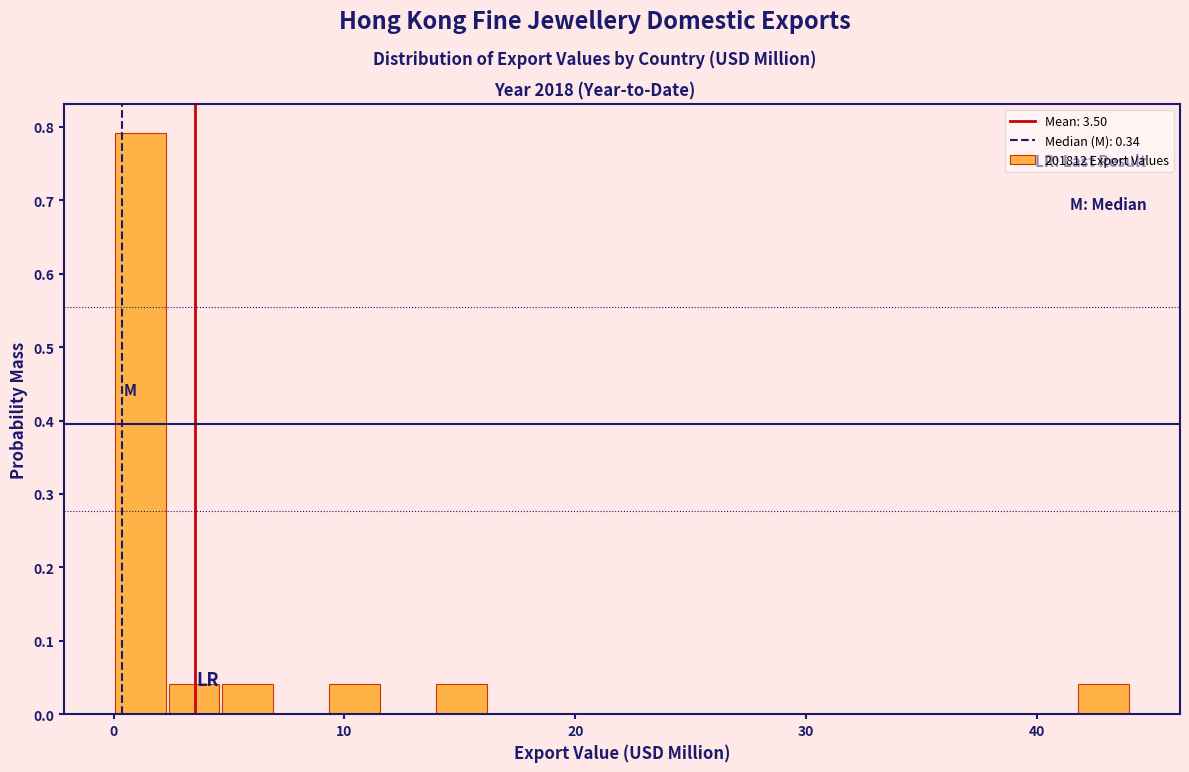

Around what value on the x-axis is the tallest bar? Give the approximate position of its centre, as read against the axis.

1